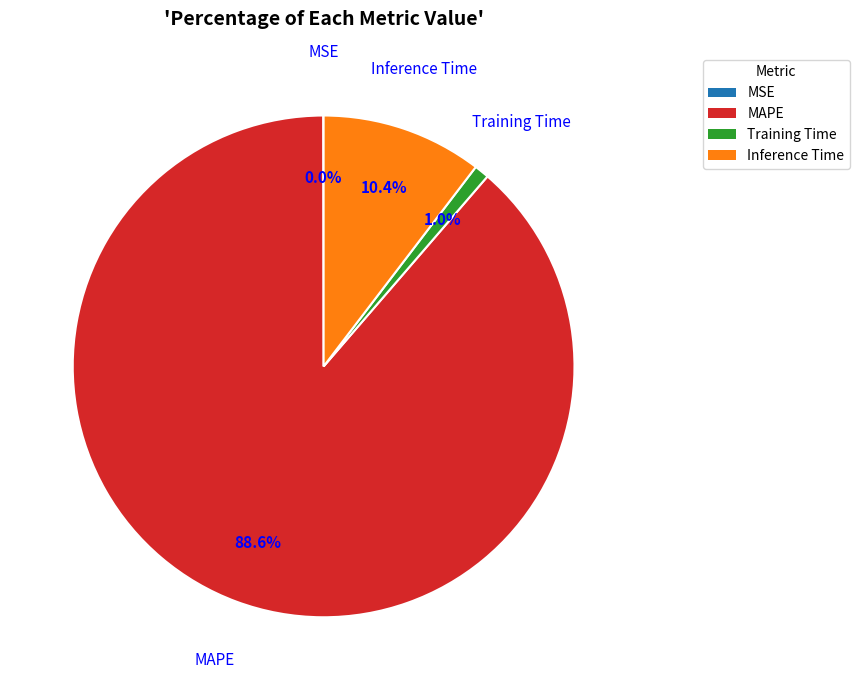

The Inference Time slice represents 10% of the pie. True or false?

True